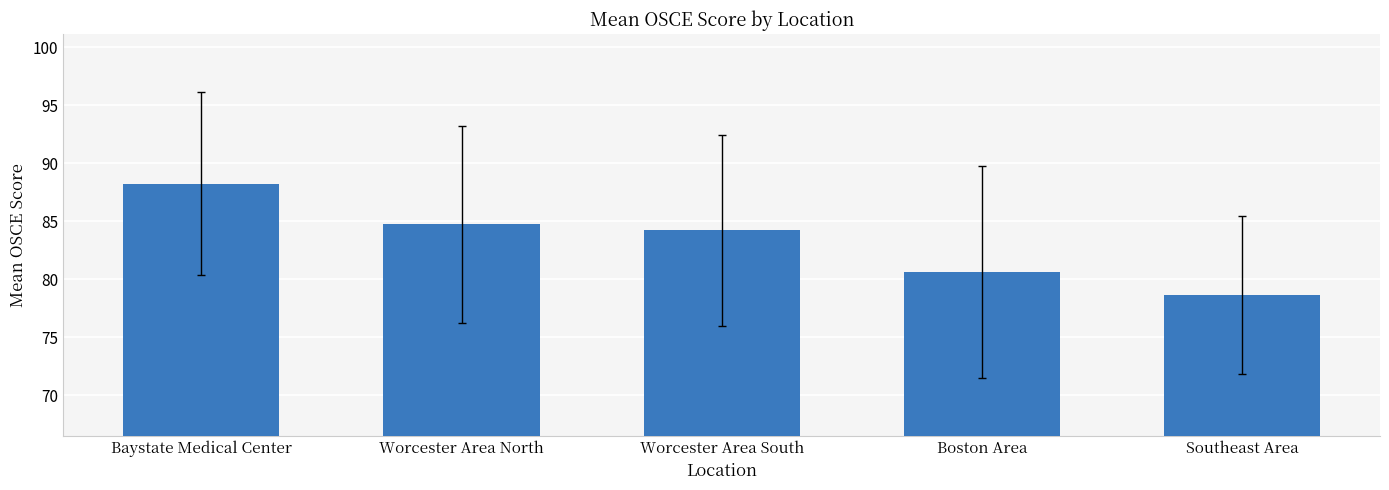

What is the greatest value displayed?

88.2